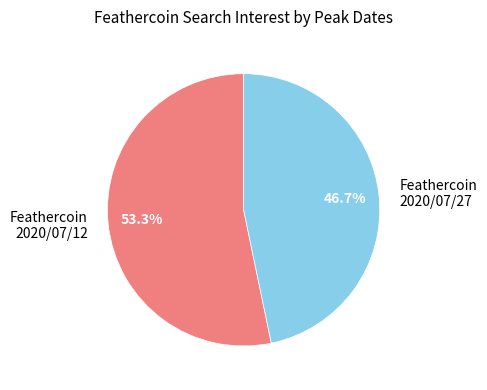

Approximately how many times larger is the value at Feathercoin 2020/07/27 compared to Feathercoin 2020/07/12?

0.9